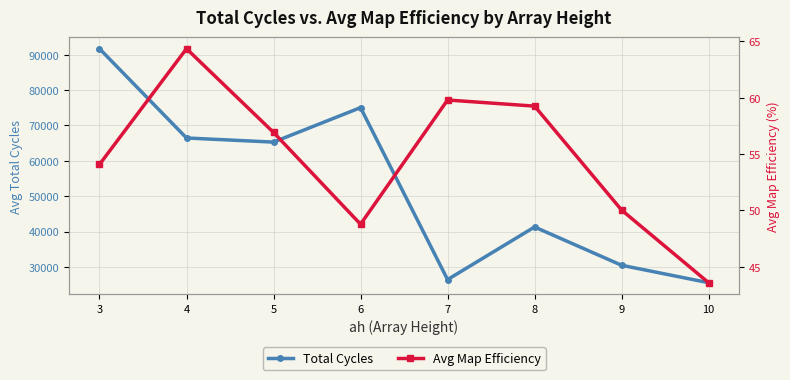

What is the minimum value for Total Cycles?

25527.5